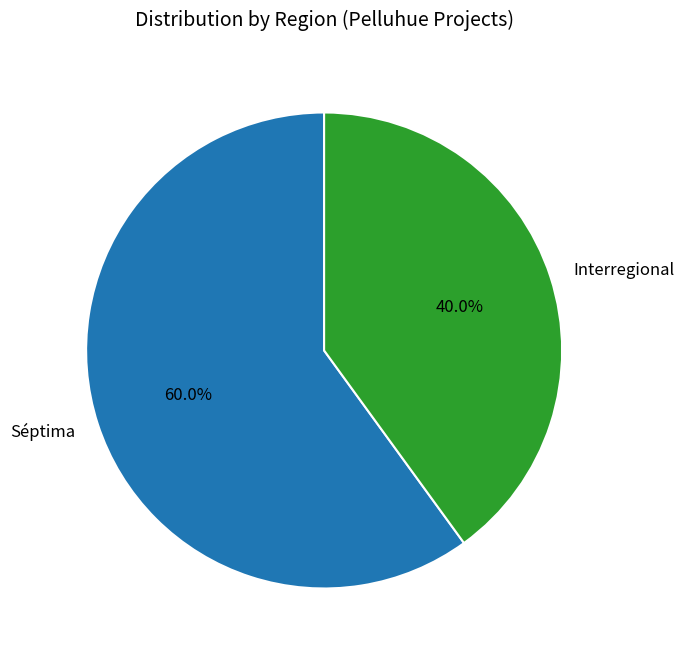

Approximately how many times larger is the value at Interregional compared to Séptima?

0.7